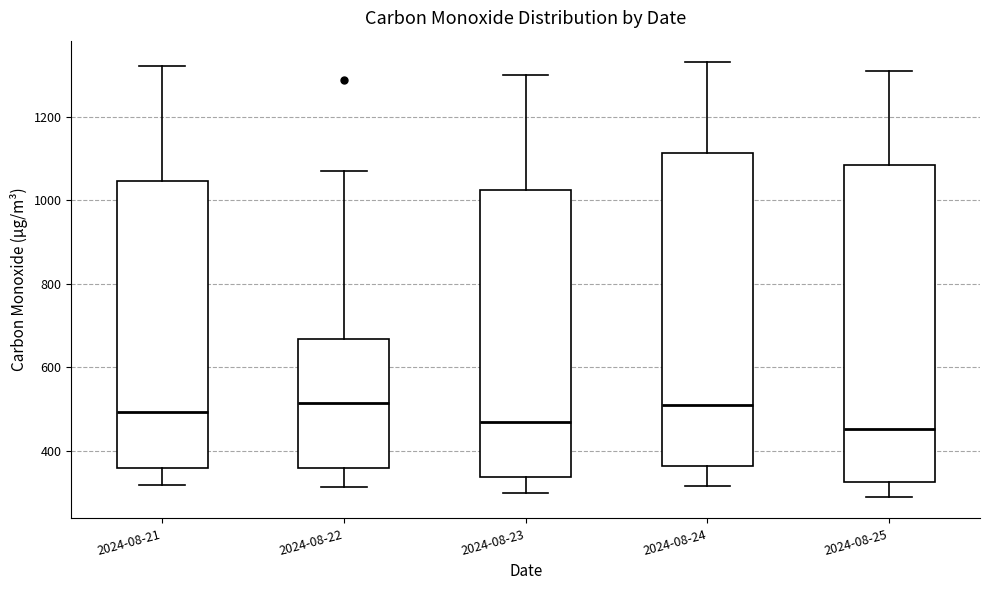

Reading left to right, transcribe this box plot: for each box, give where its median line is, the range the box spans, and where its two whiskers end, as read against the y-axis. The values are not printed on the chart, so give them approximately, as read against the axis.

2024-08-21: median 500, box 360 to 1040, whiskers 320 to 1320
2024-08-22: median 520, box 360 to 660, whiskers 320 to 1060
2024-08-23: median 480, box 340 to 1020, whiskers 300 to 1300
2024-08-24: median 520, box 360 to 1120, whiskers 320 to 1340
2024-08-25: median 460, box 320 to 1080, whiskers 300 to 1320